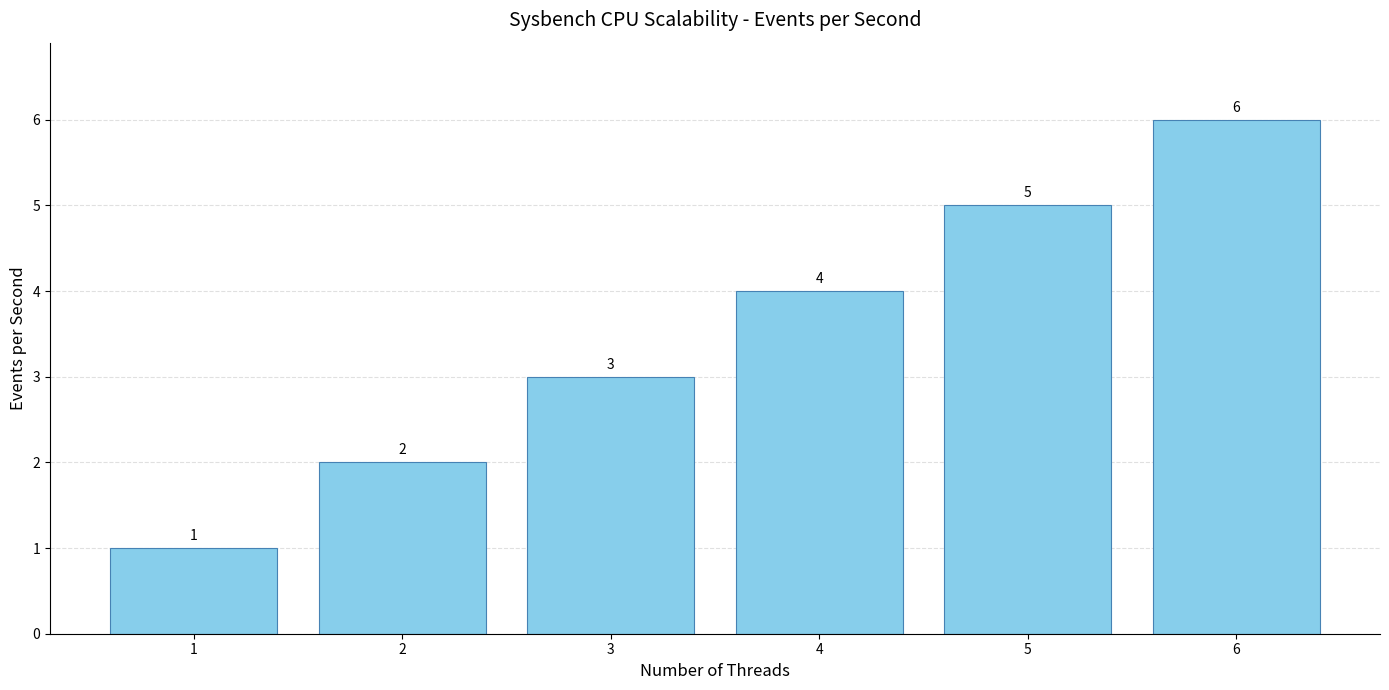

What is the value of the 4th bar from the left?

4